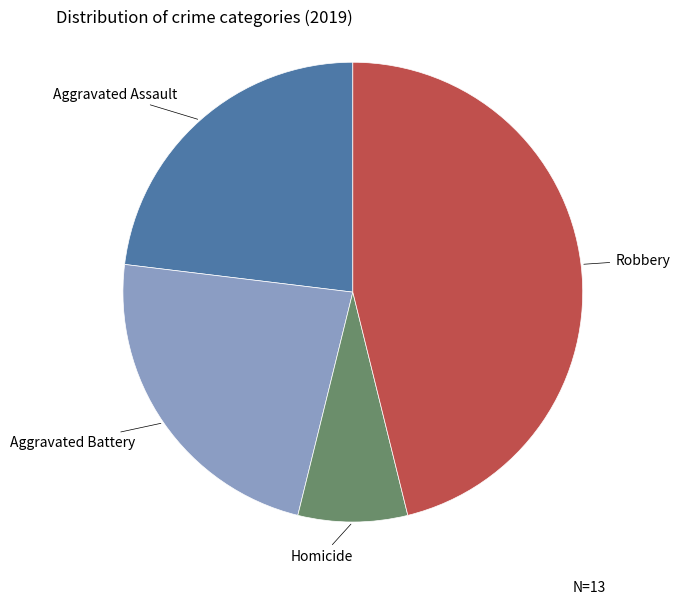

Is there any slice that represents more than half of the pie?

No